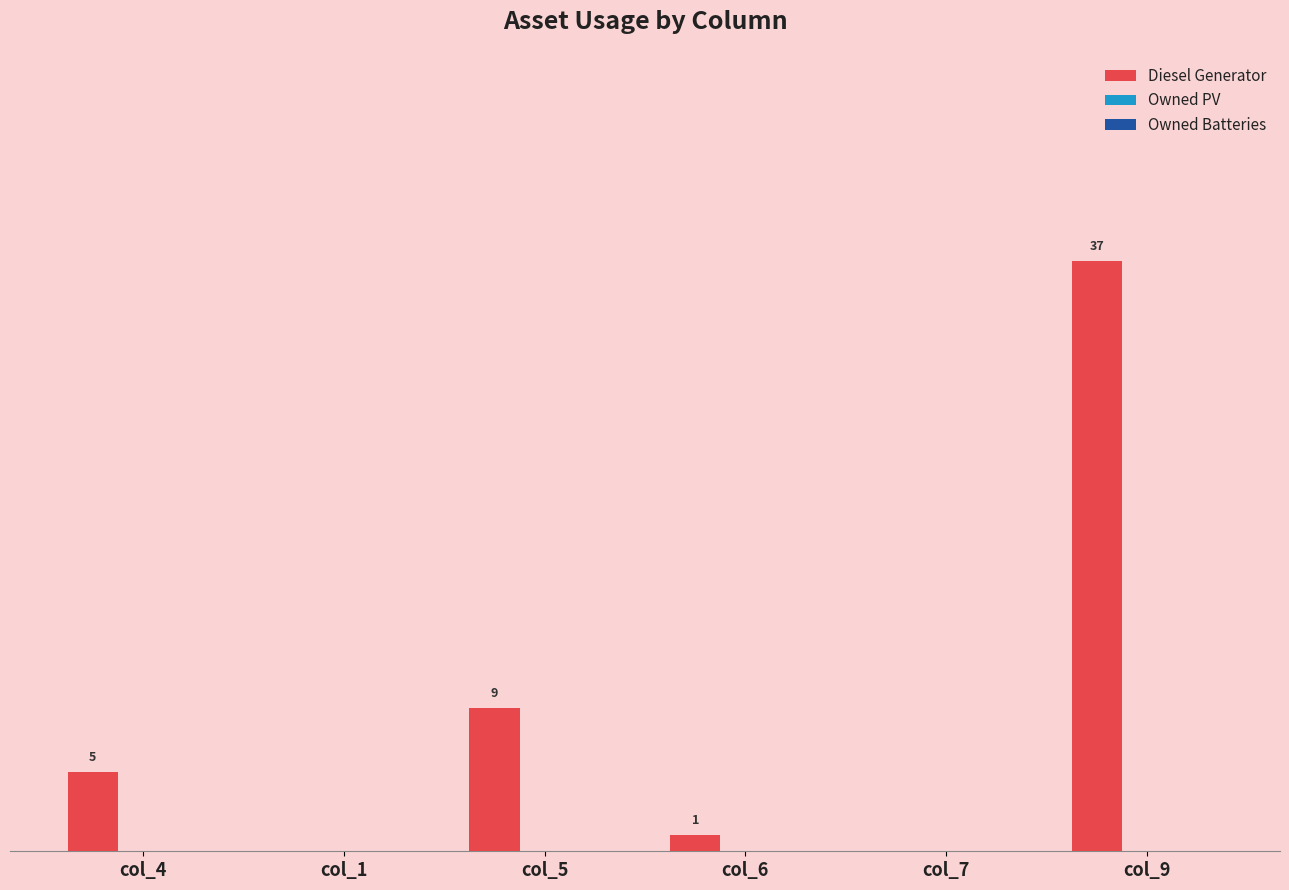

Between col_5 and col_4, which is larger?

col_5